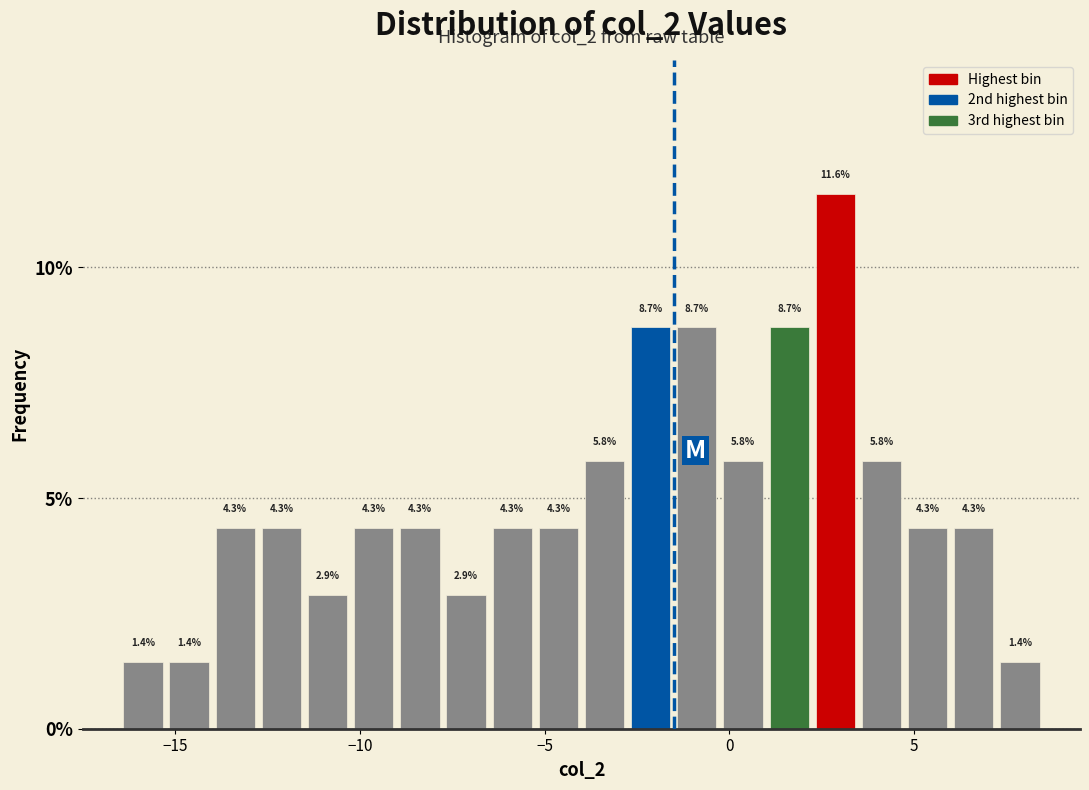

Around what value on the x-axis is the tallest bar? Give the approximate position of its centre, as read against the axis.

3.0